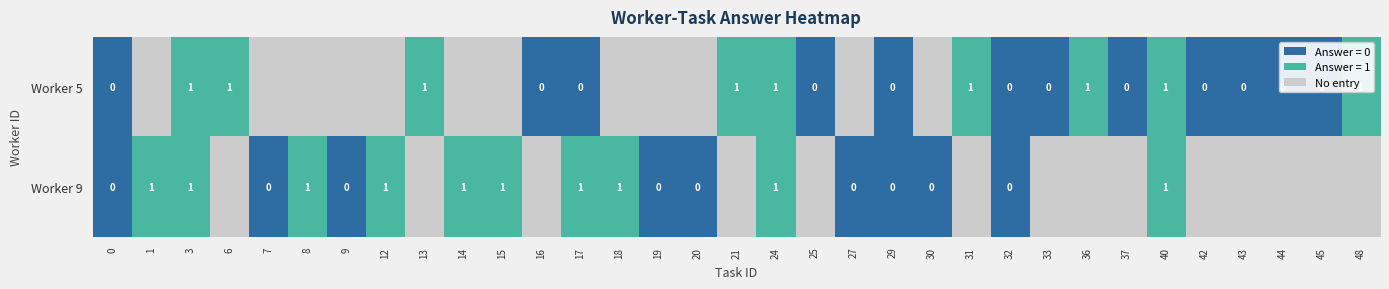

Is it true that row_1 equals -0.3 at 19?

False